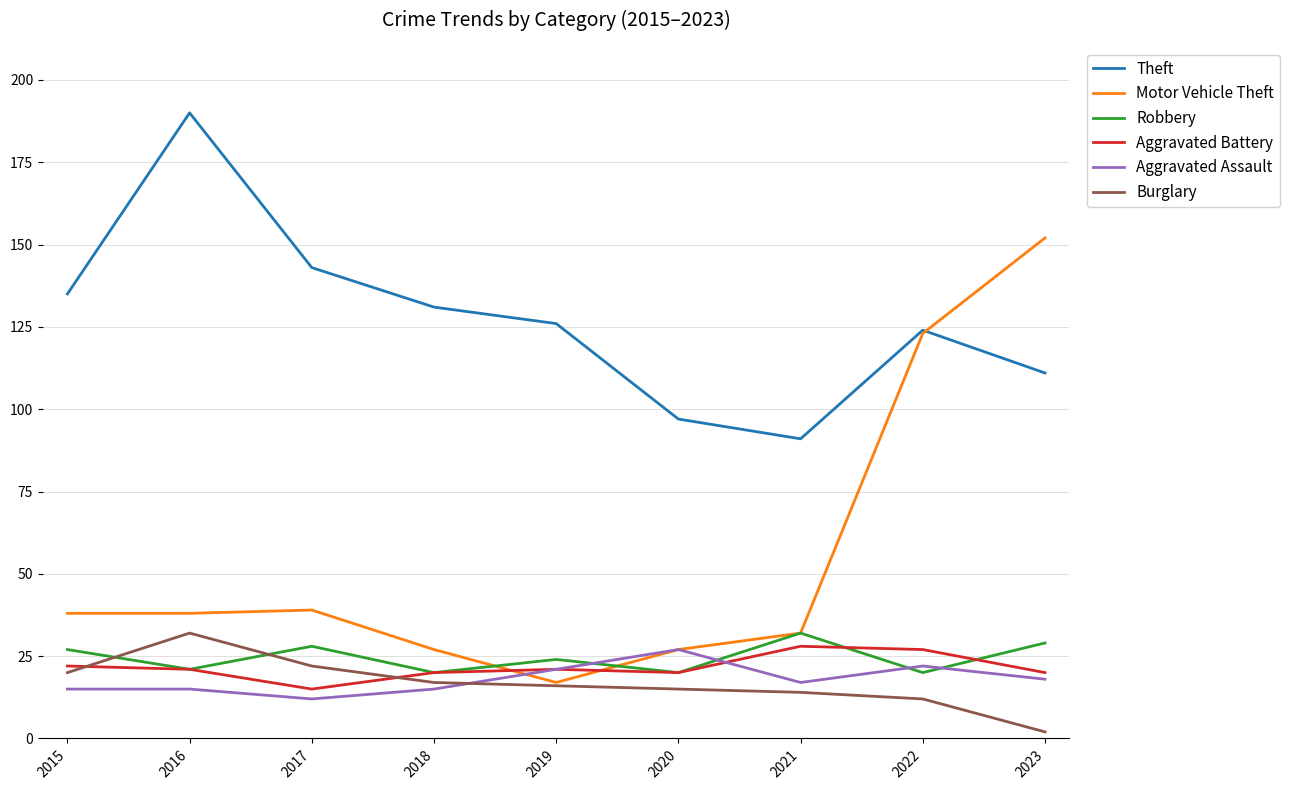

True or false: Burglary and Aggravated Battery intersect in this chart.

True